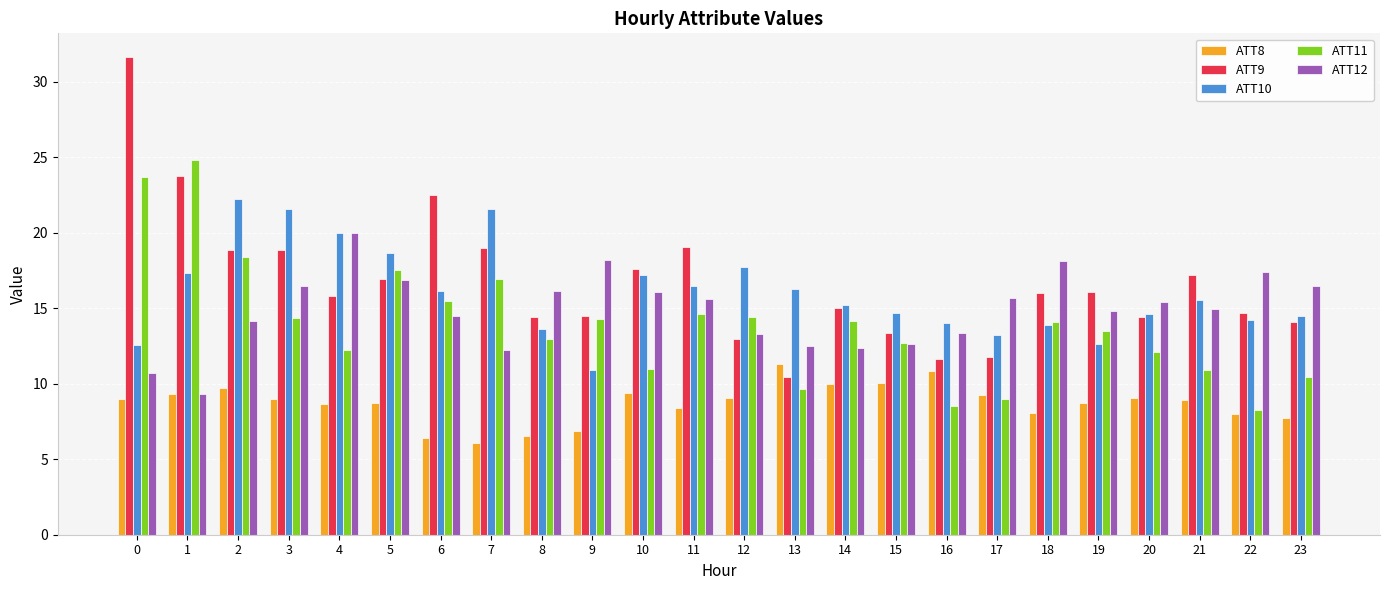

How many values in the ATT11 series are below 14?

12